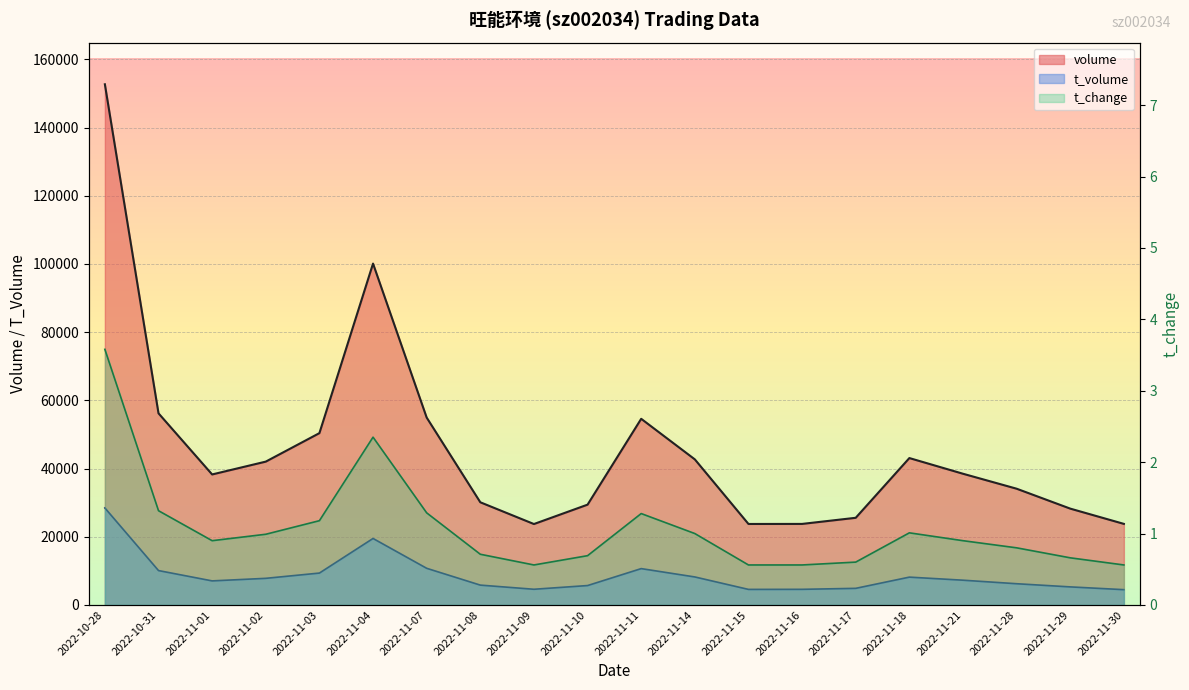

Where is the first local minimum for volume?

2022-11-01